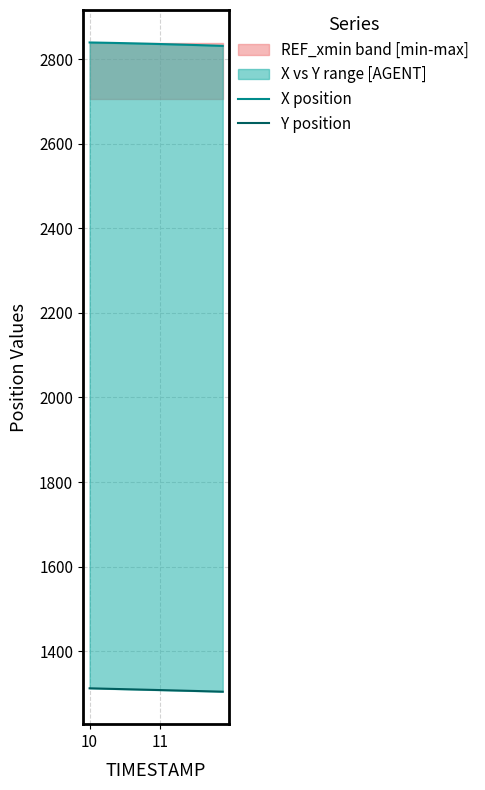

What is the sum of all Y position values?

26166.6